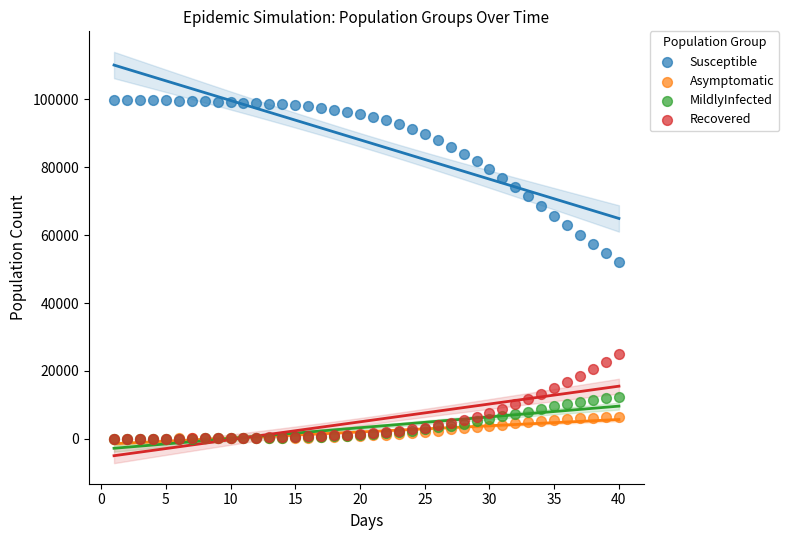

Which series has the largest Y range (max minus min)?

Susceptible